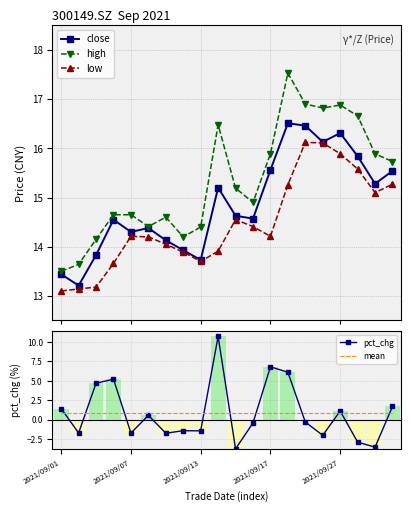

How many categories are shown in the chart?

20